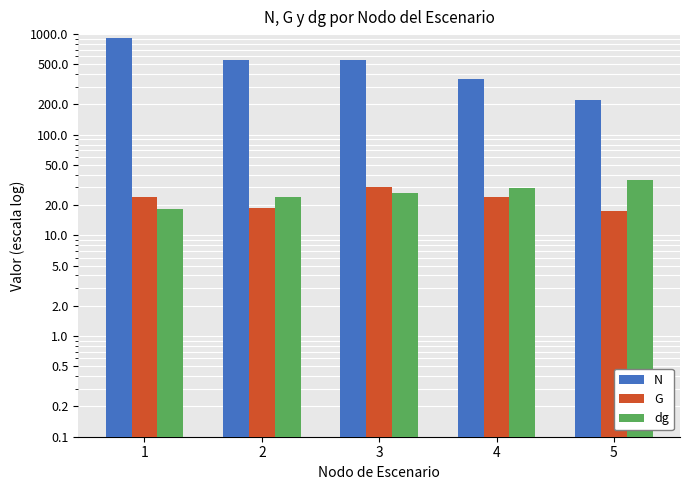

Which series has the widest spread of values?

N